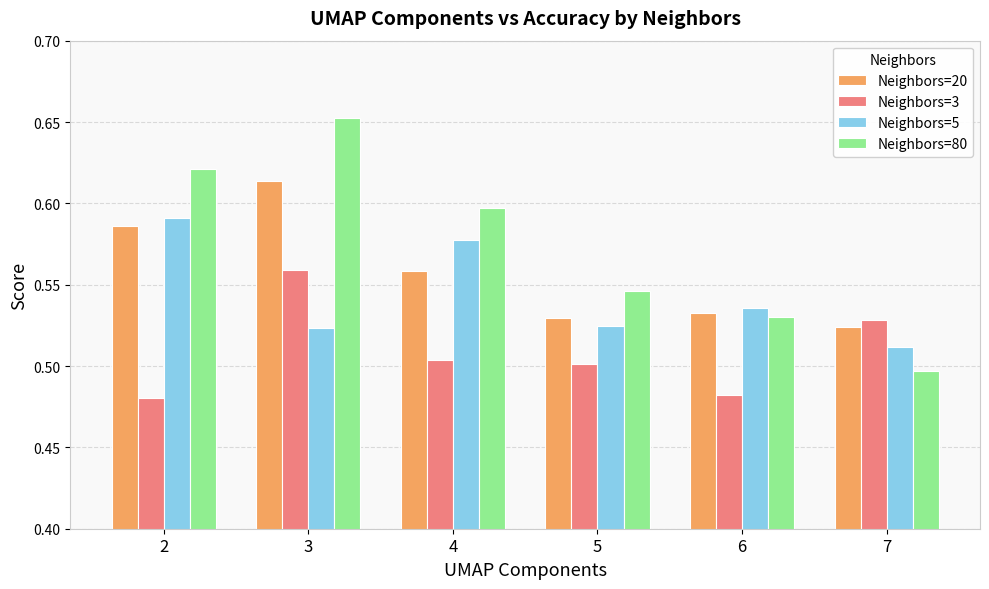

At how many categories does at least one series exceed 0?

6